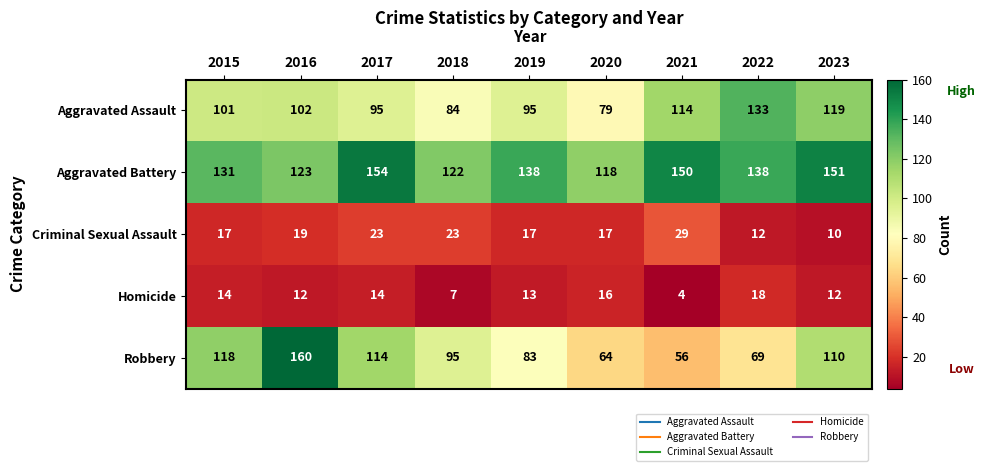

At which label is Criminal Sexual Assault closest to 19?

2016